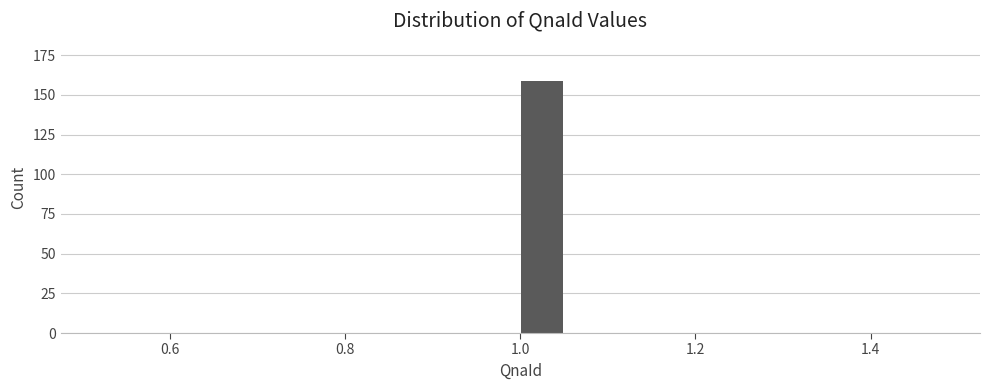

Around what value on the x-axis is the tallest bar? Give the approximate position of its centre, as read against the axis.

1.02